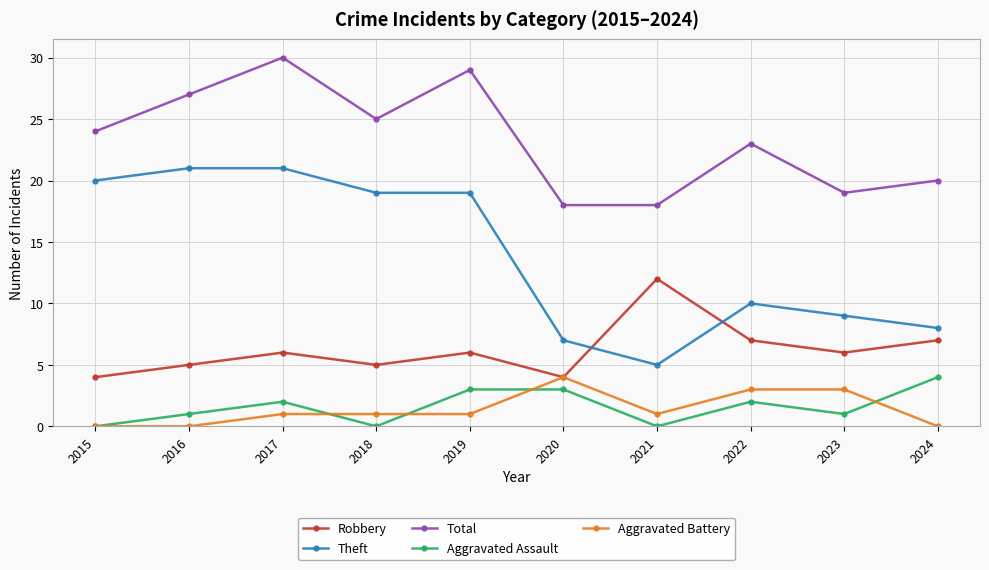

What is the difference between the Theft values at 2020 and 2023?

2